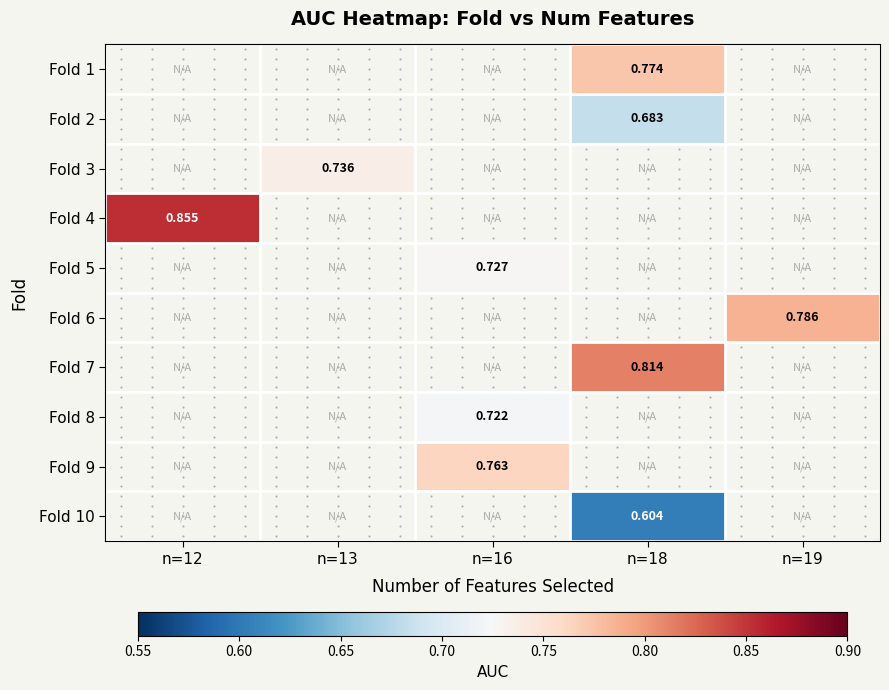

Is the value of Fold 4 at n=18 greater than the value of Fold 3 at n=19?

No